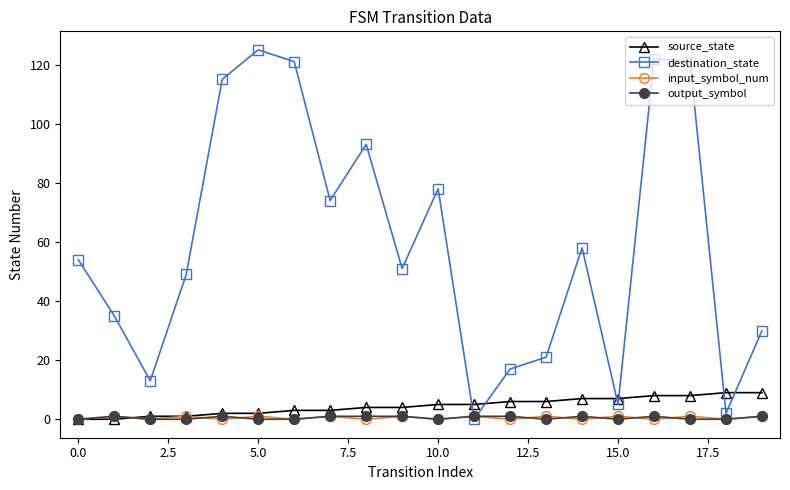

Which series has the largest total across all categories?

destination_state